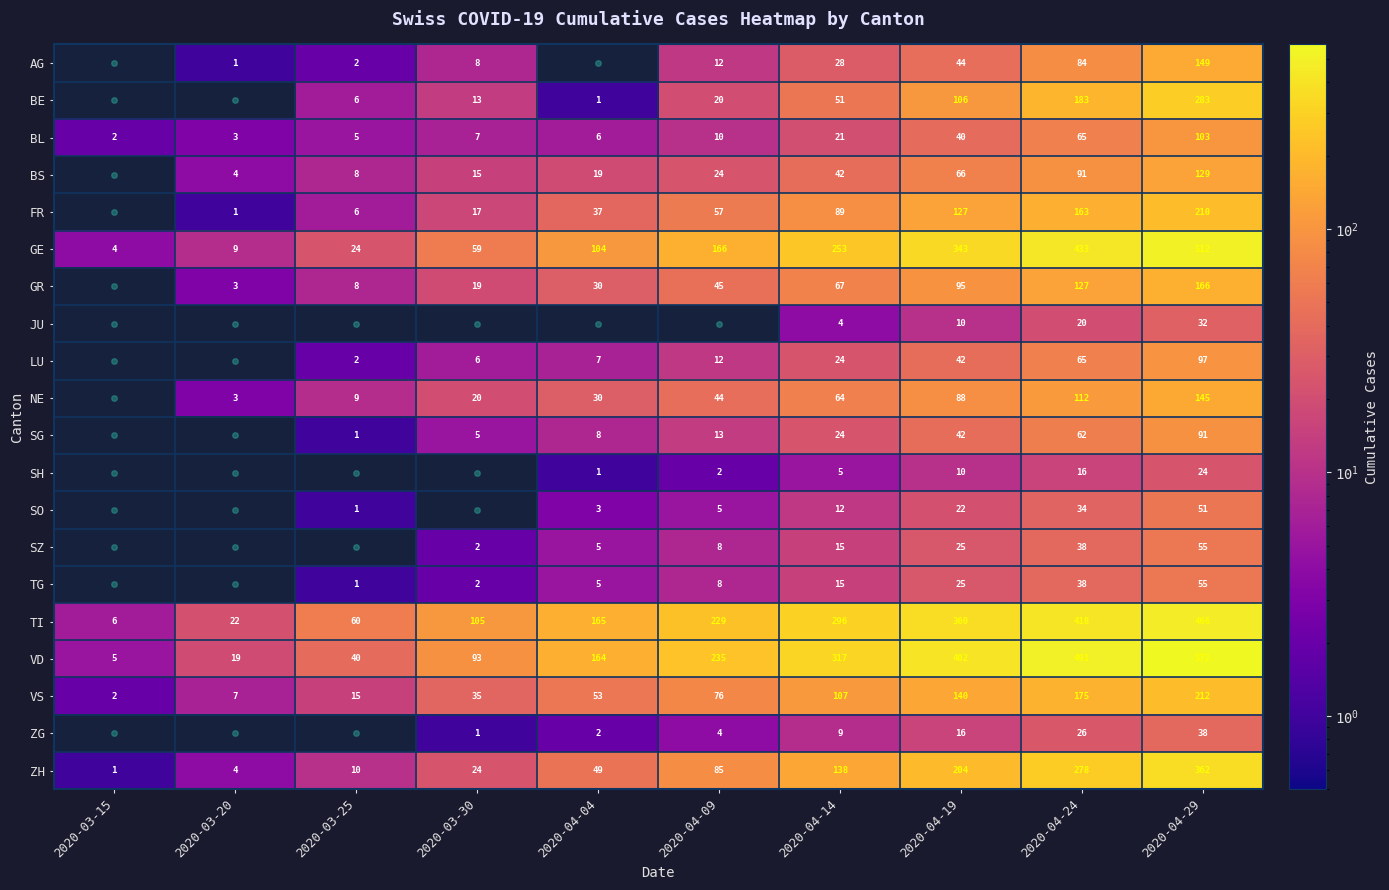

Is the value of VD at 2020-04-04 greater than the value of BS at 2020-04-04?

Yes